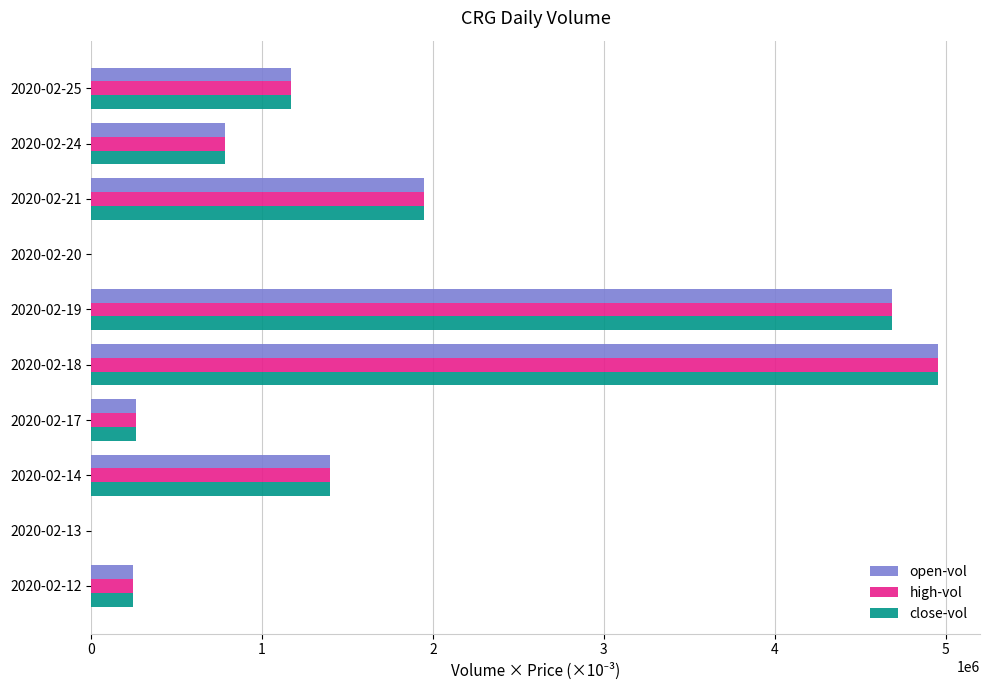

Is the value of open-vol at 2020-02-19 greater than the value of high-vol at 2020-02-17?

Yes